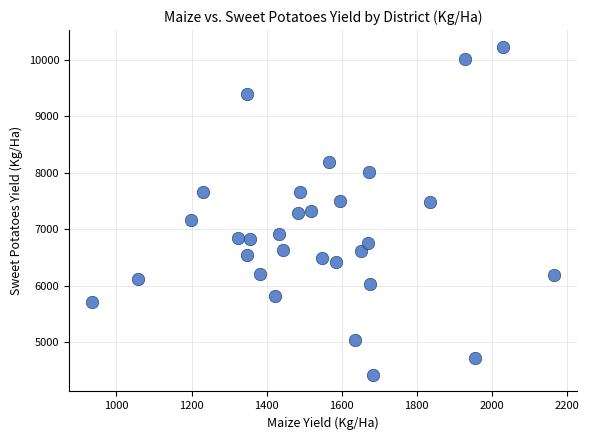

What is the range of X values (max minus min)?

1231.3